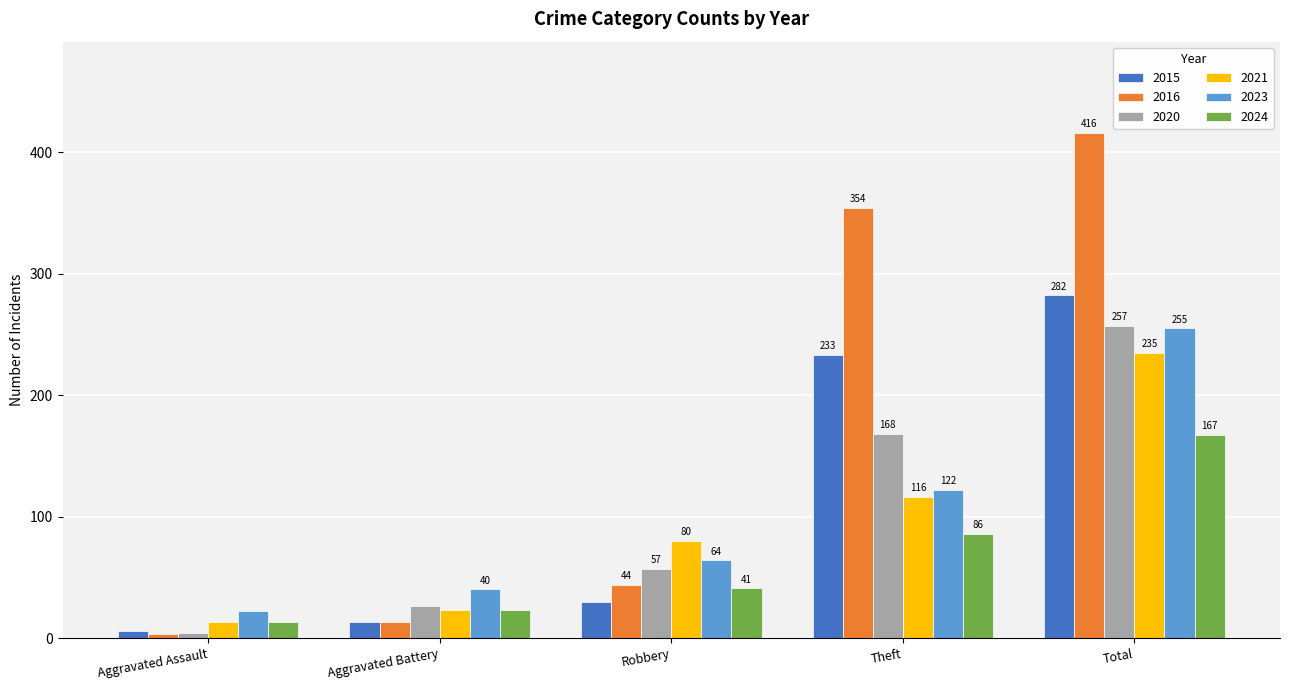

What is the difference between the 2023 values at Total and Aggravated Assault?

233